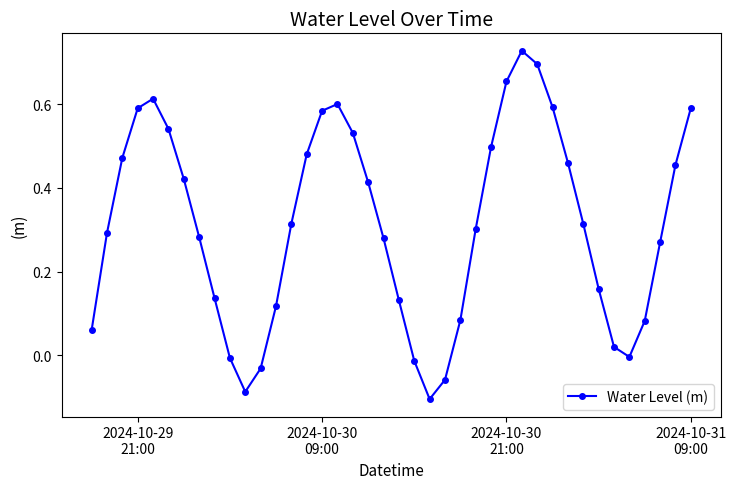

What is the sum of all values?

12.5